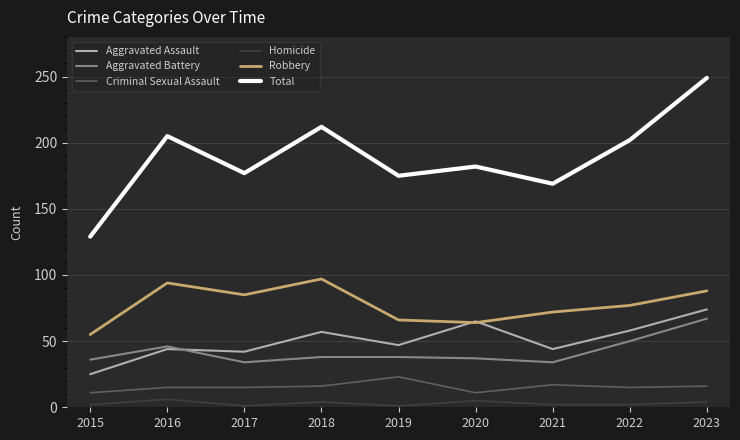

How many Homicide values are between 2 and 4?

5